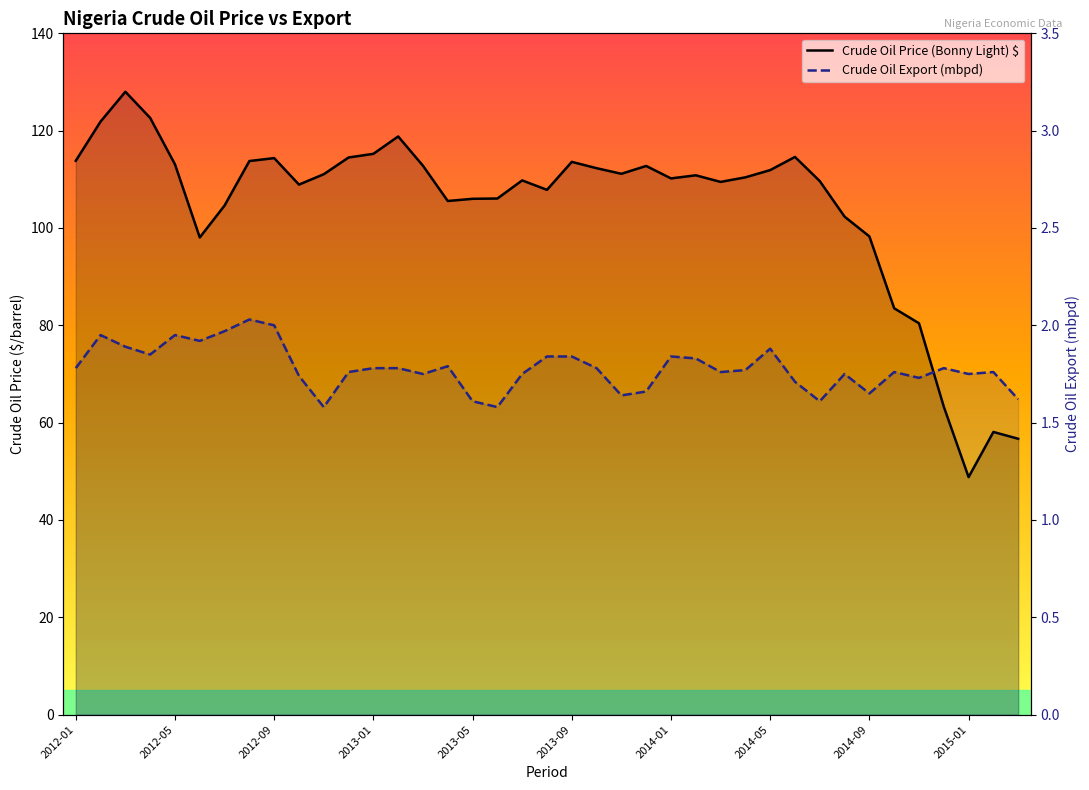

Which series has the widest spread of values?

Crude Oil Price (Bonny Light) $